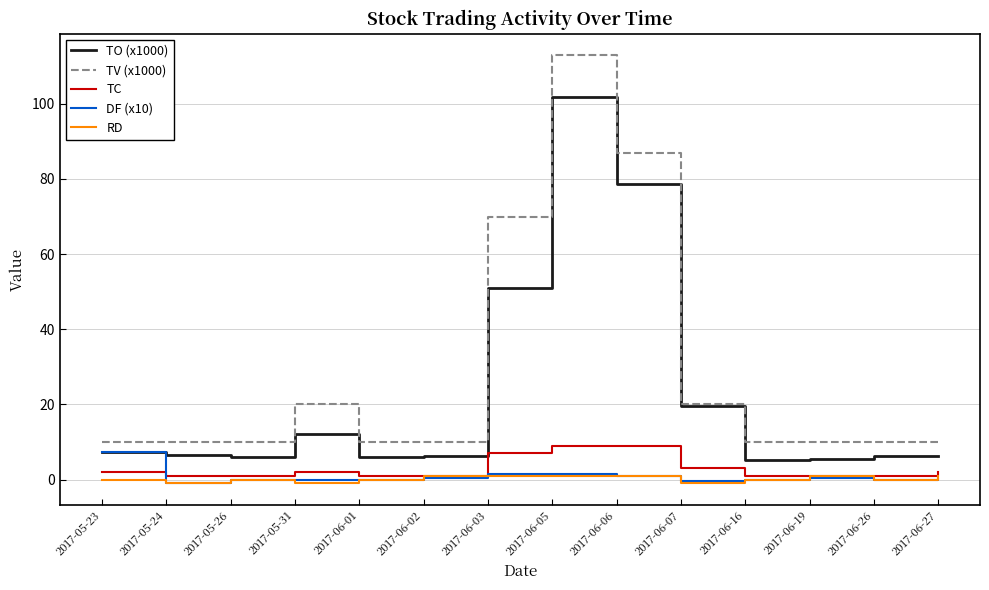

Which series has the largest total across all categories?

TV (x1000)